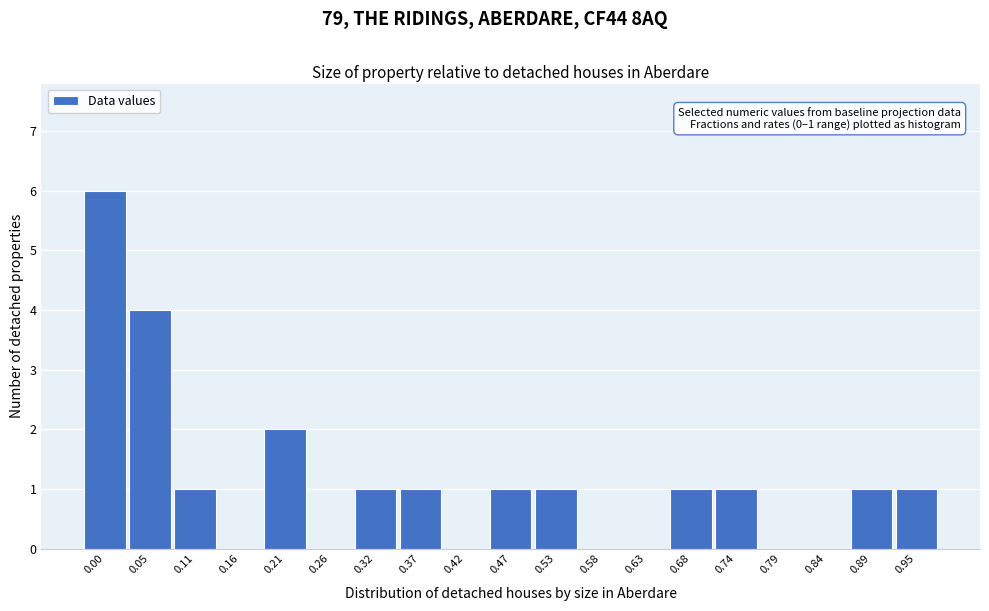

Reading left to right, what are all the values shown in this chart?

0.00=6	0.05=4	0.11=1	0.16=0	0.21=2	0.26=0	0.32=1	0.37=1	0.42=0	0.47=1	0.53=1	0.58=0	0.63=0	0.68=1	0.74=1	0.79=0	0.84=0	0.89=1	0.95=1